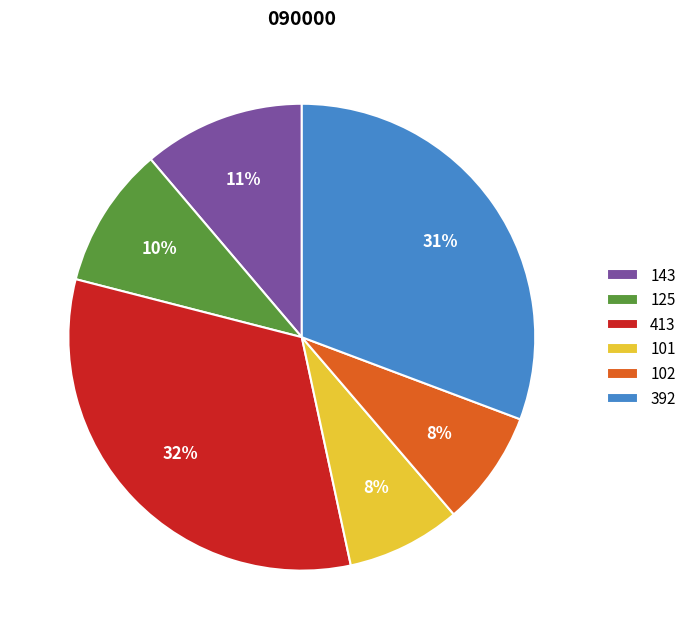

Is it true that 392 is 31% of the pie?

True